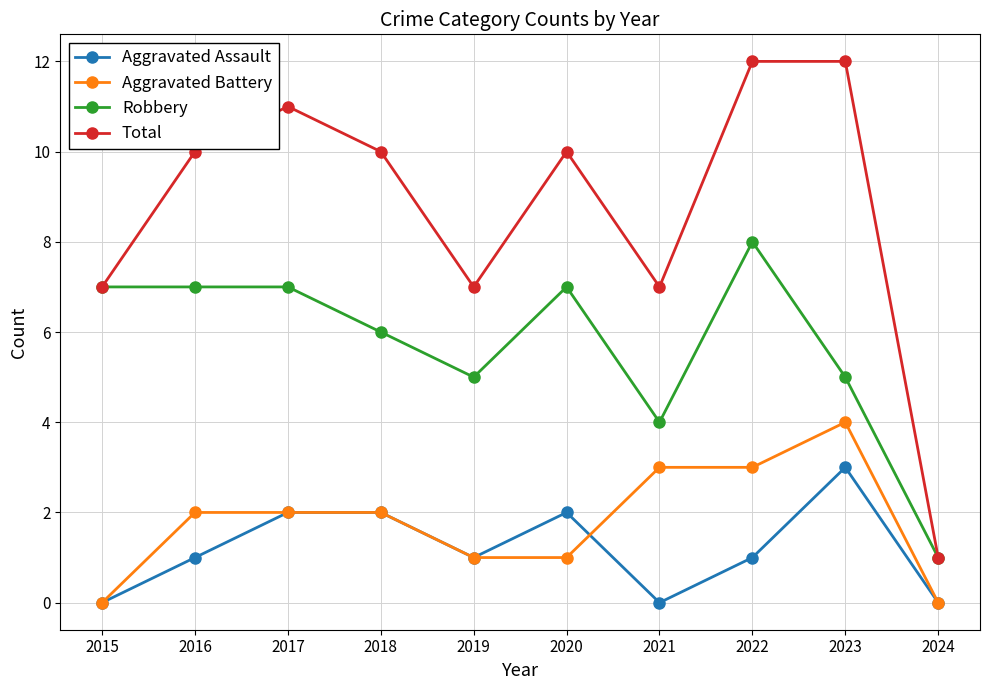

How many series are shown in this chart?

4